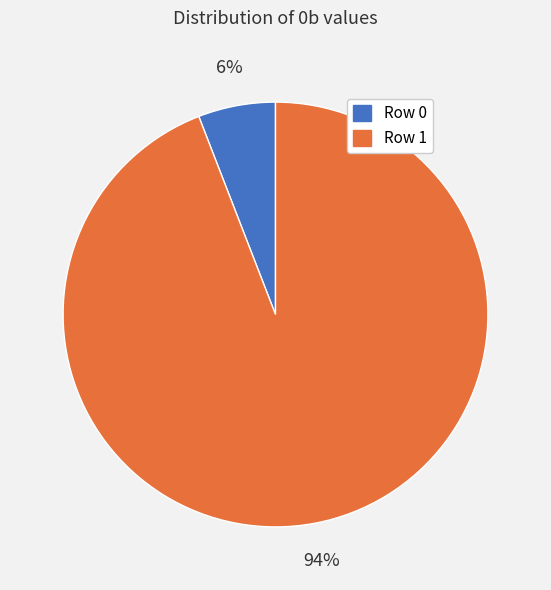

Count the number of slices in the pie.

2